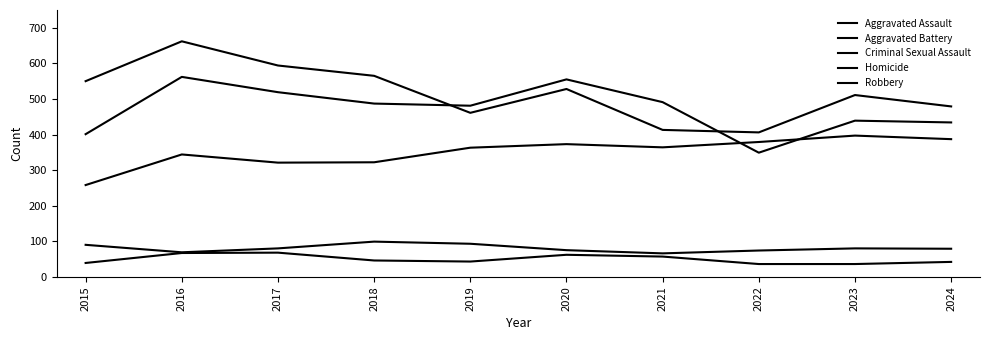

How many lines are shown in the chart?

5